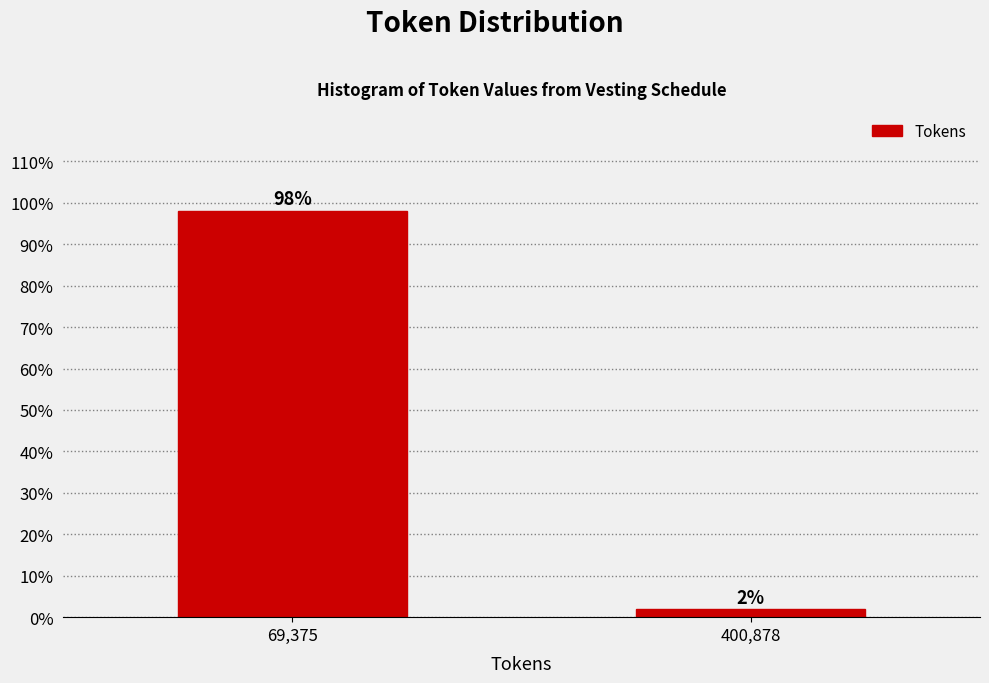

Which category has the lowest value across all series?

400,878